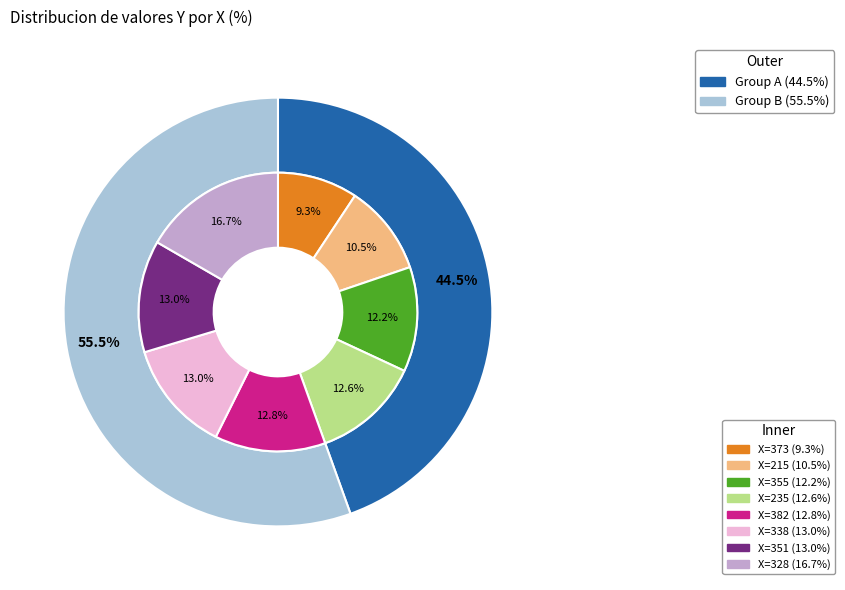

Rank the categories by value from lowest to highest.

373, 215, 355, 235, 382, 338, 351, 328